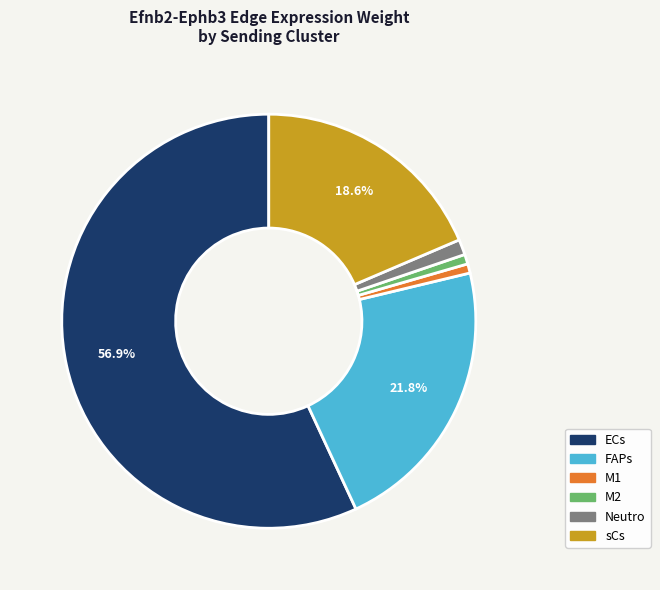

Count the number of slices in the pie.

6